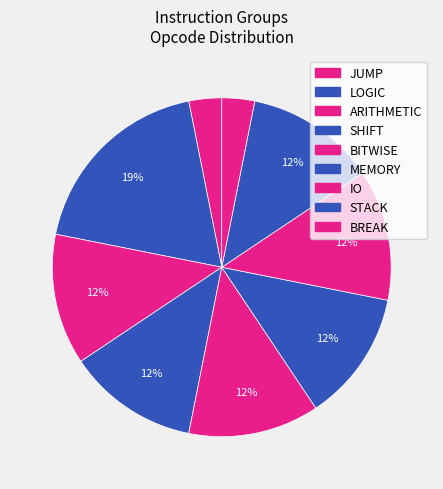

Count the number of slices in the pie.

9